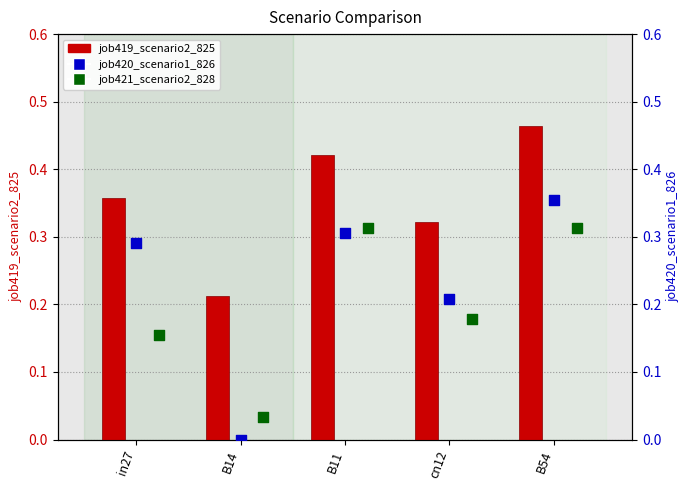

Is the value of job419_scenario2_825 at B11 greater than the value of job420_scenario1_826 at B54?

Yes